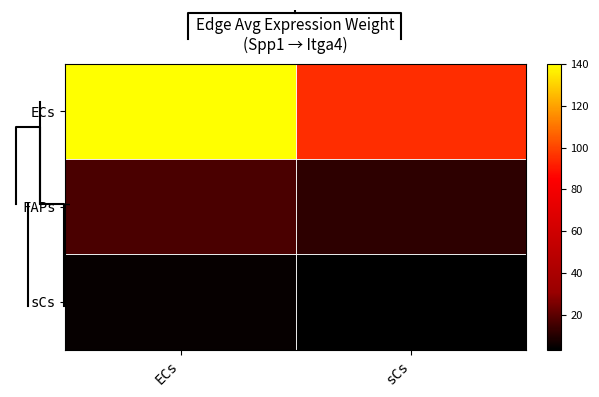

What is the minimum value shown in the chart?

3.3